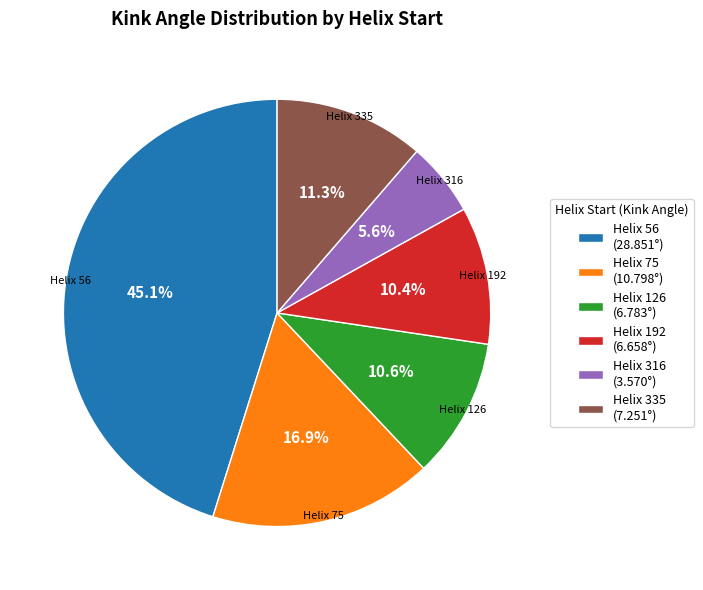

What portion of the pie excludes Helix 126 (6.783°)?

89.4%